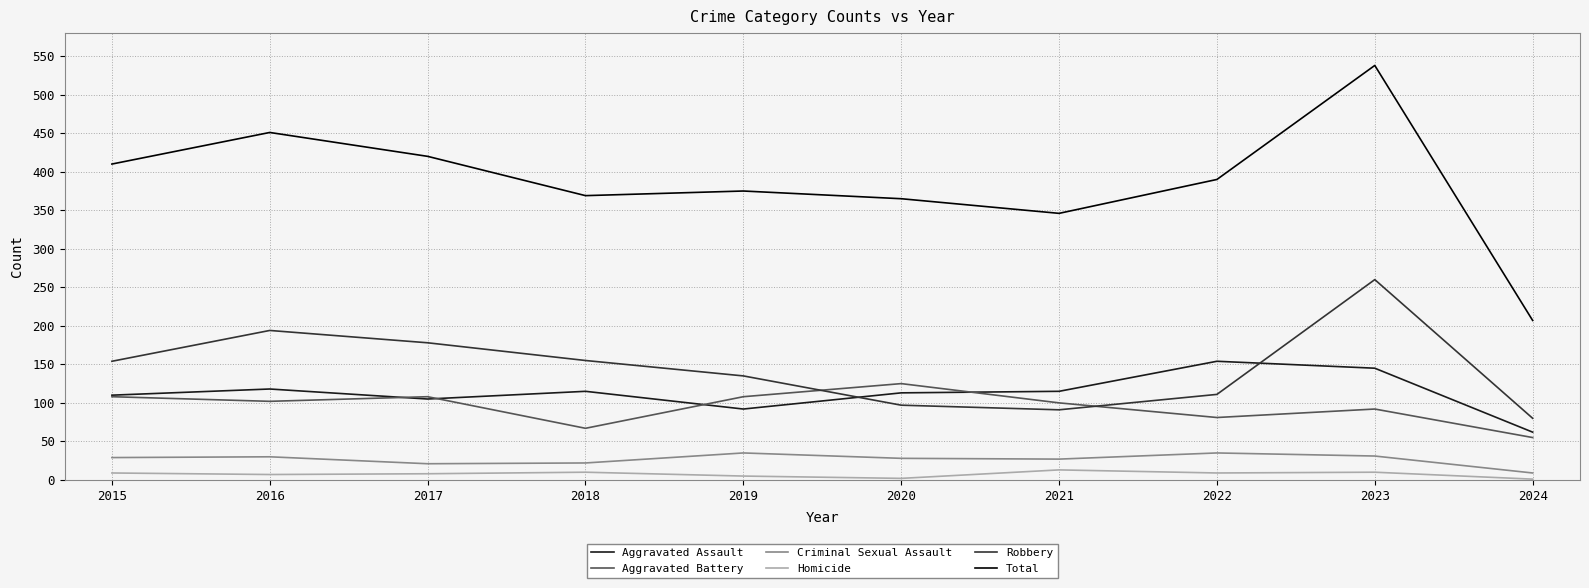

True or false: Homicide has more than 1 interior local peaks.

True